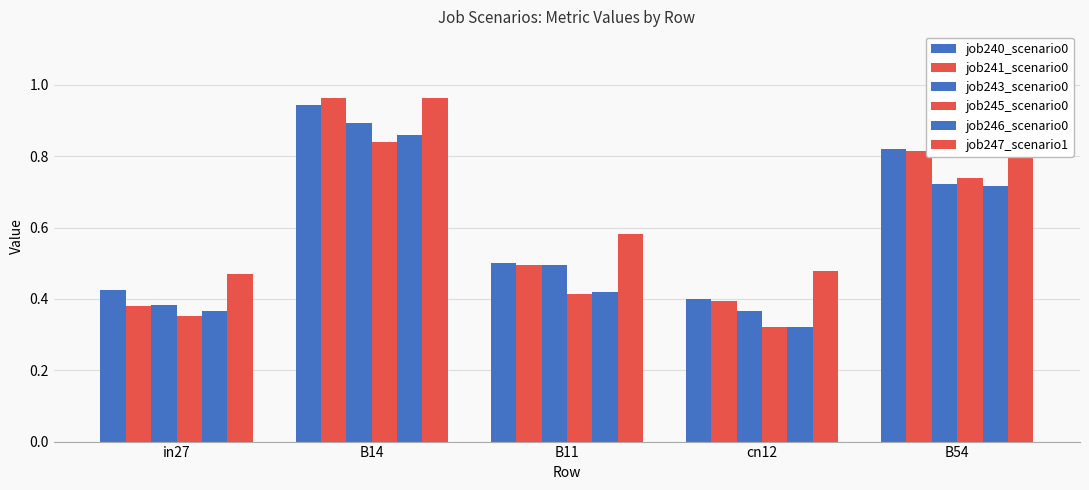

Count the number of categories in the chart.

5